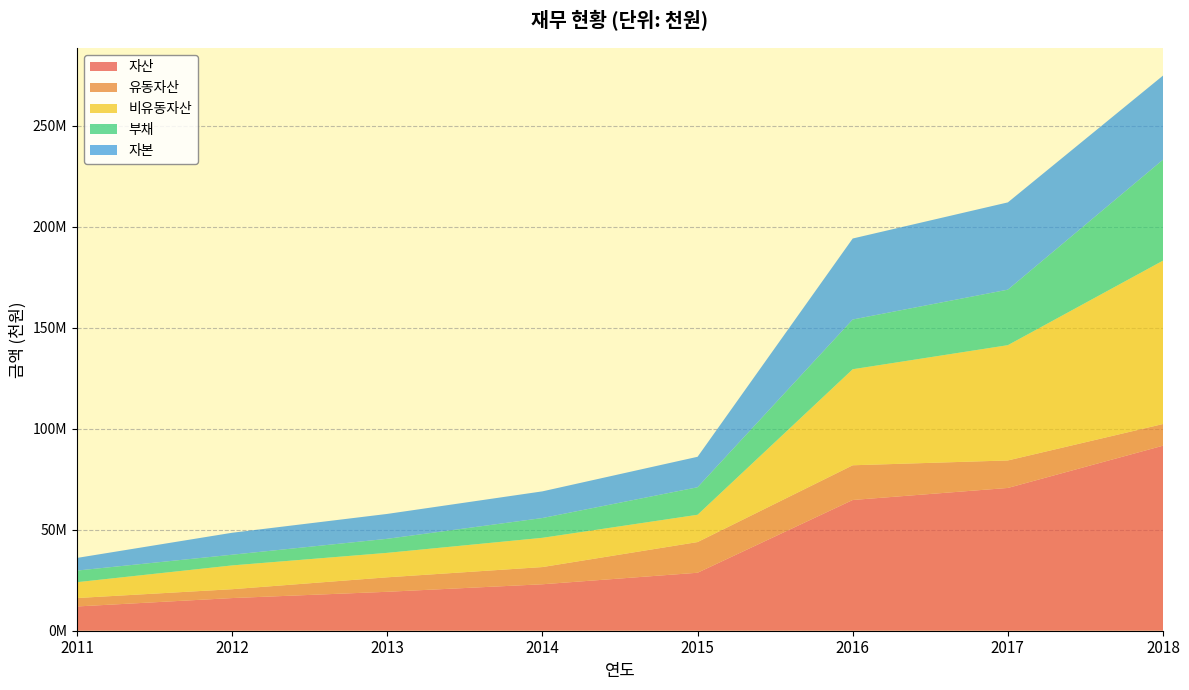

Reading left to right, extract all data points from this chart.

자산: 2018=91565795	2017=70652691	2016=64695882	2015=28690952	2014=22988915	2013=19268624	2012=16160569	2011=12009513
유동자산: 2018=10722181	2017=13609525	2016=17178498	2015=15186398	2014=8517364	2013=7166709	2012=4384949	2011=4169693
비유동자산: 2018=80843614	2017=57043166	2016=47517385	2015=13504555	2014=14471551	2013=12101915	2012=11775620	2011=7839820
부채: 2018=49952908	2017=27470826	2016=24617294	2015=13613104	2014=9788786	2013=6955310	2012=5295301	2011=5747188
자본: 2018=41612887	2017=43181866	2016=40078588	2015=15077848	2014=13200129	2013=12313314	2012=10865268	2011=6262325